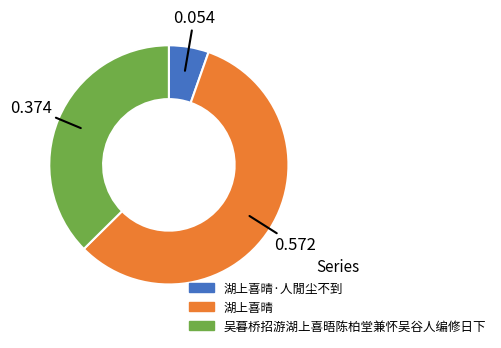

Is there a majority slice in this chart?

Yes